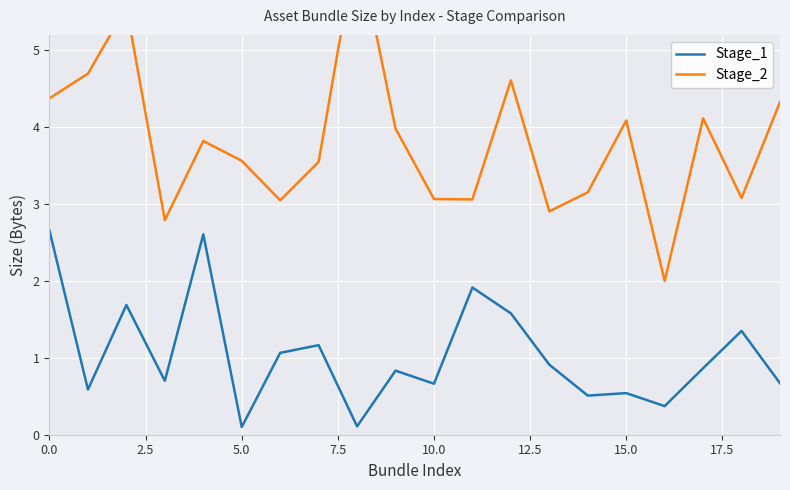

Reading left to right, extract all data points from this chart.

Stage_1: 2.7	0.6	1.7	0.7	2.6	0.1	1.1	1.2	0.1	0.8	0.7	1.9	1.6	0.9	0.5	0.5	0.4	0.9	1.4	0.7
Stage_2: 4.4	4.7	5.6	2.8	3.8	3.6	3.0	3.5	6.4	4.0	3.1	3.1	4.6	2.9	3.2	4.1	2.0	4.1	3.1	4.3